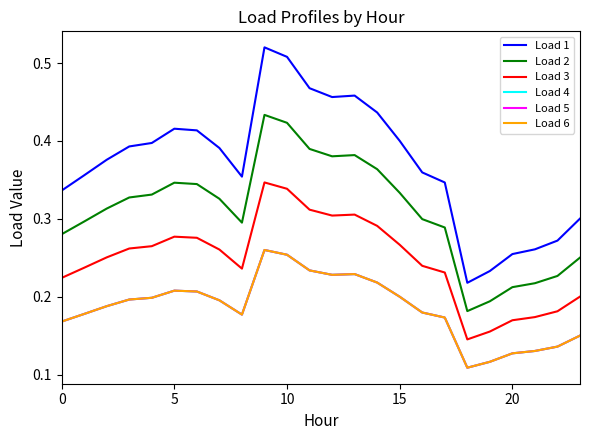

True or false: Load 2 has more than 1 points higher than both neighbors.

True